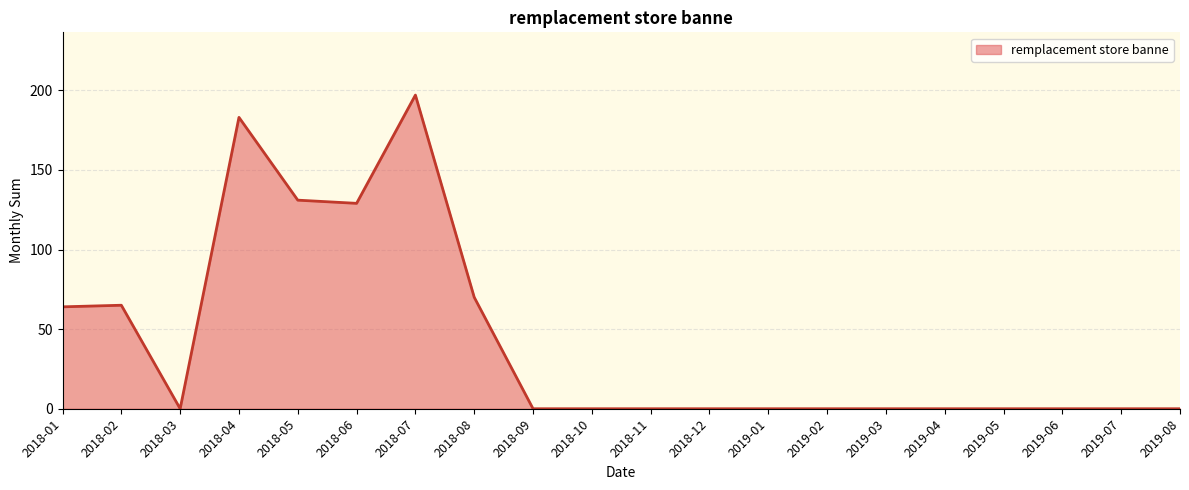

What is the average value?

42